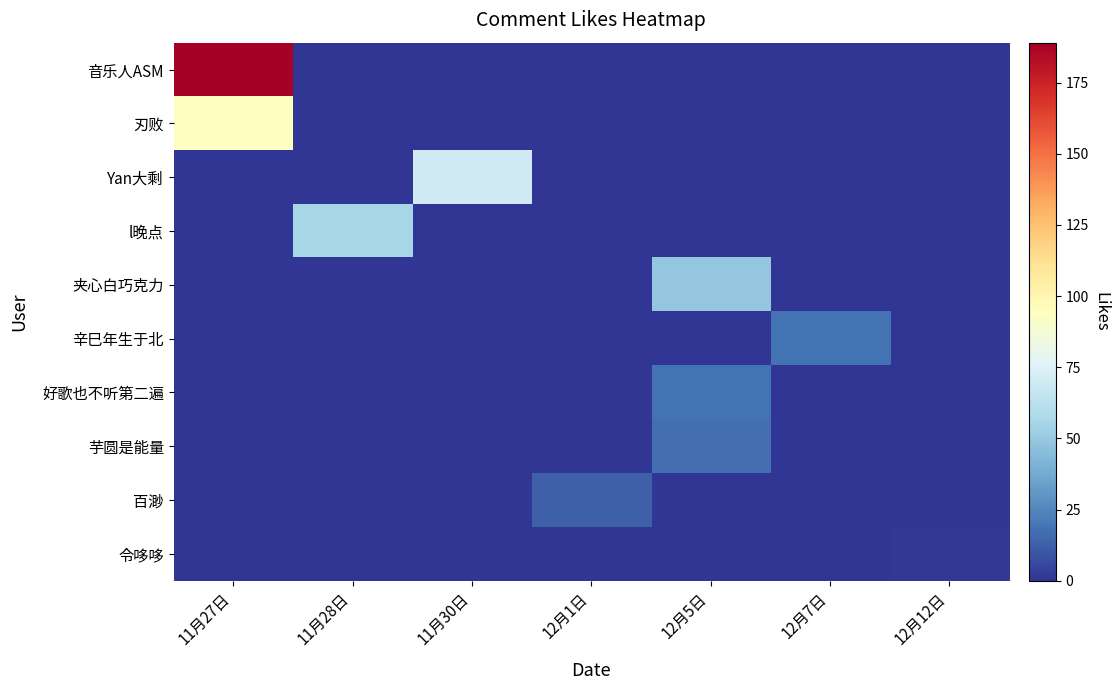

Between 12月5日 and 11月30日, which is larger?

12月5日